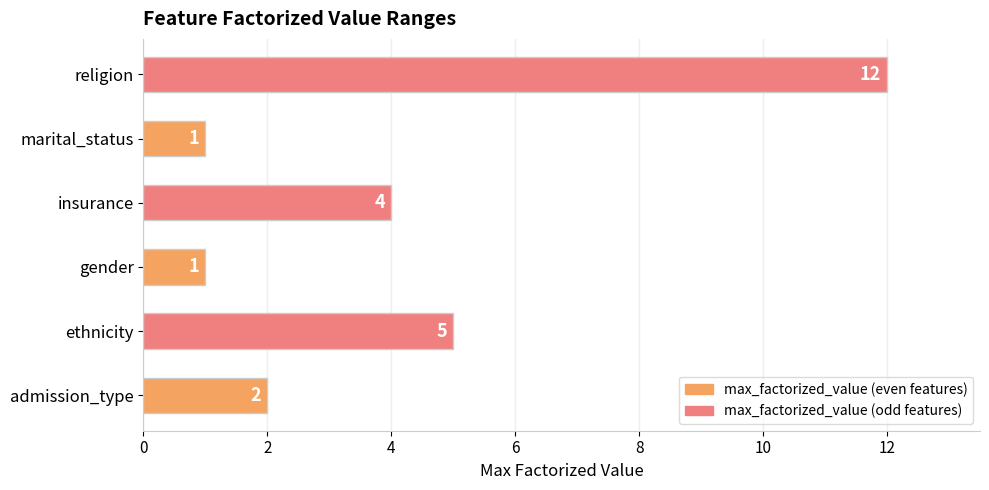

What is the difference between the maximum and minimum values?

11